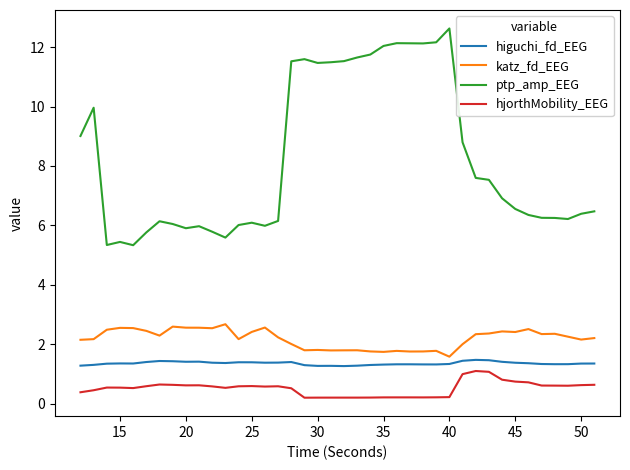

True or false: higuchi_fd_EEG and katz_fd_EEG intersect in this chart.

False